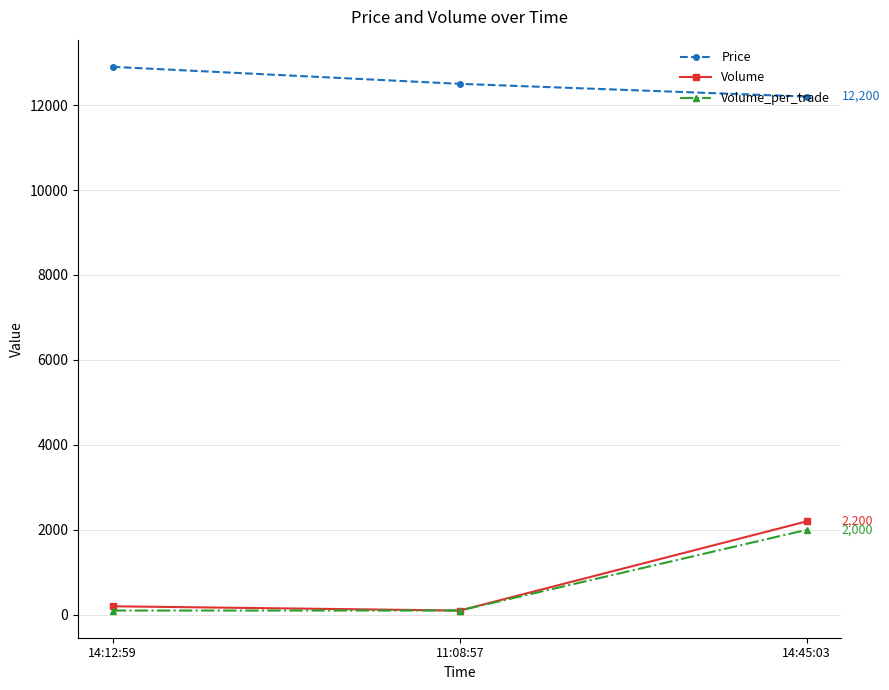

Reading left to right, transcribe all the data shown in this chart.

Price: 12900	12500	12200
Volume: 200	100	2200
Volume_per_trade: 100	100	2000